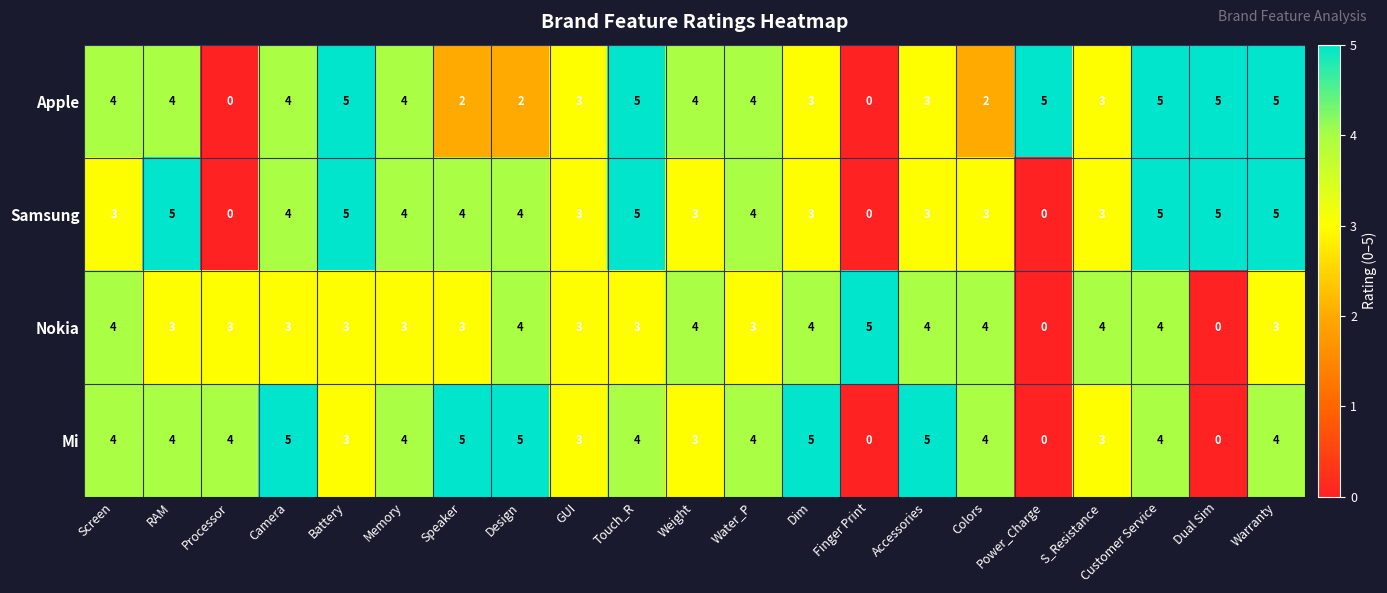

List the series in order of their overall mean, highest first.

Mi, Apple, Samsung, Nokia